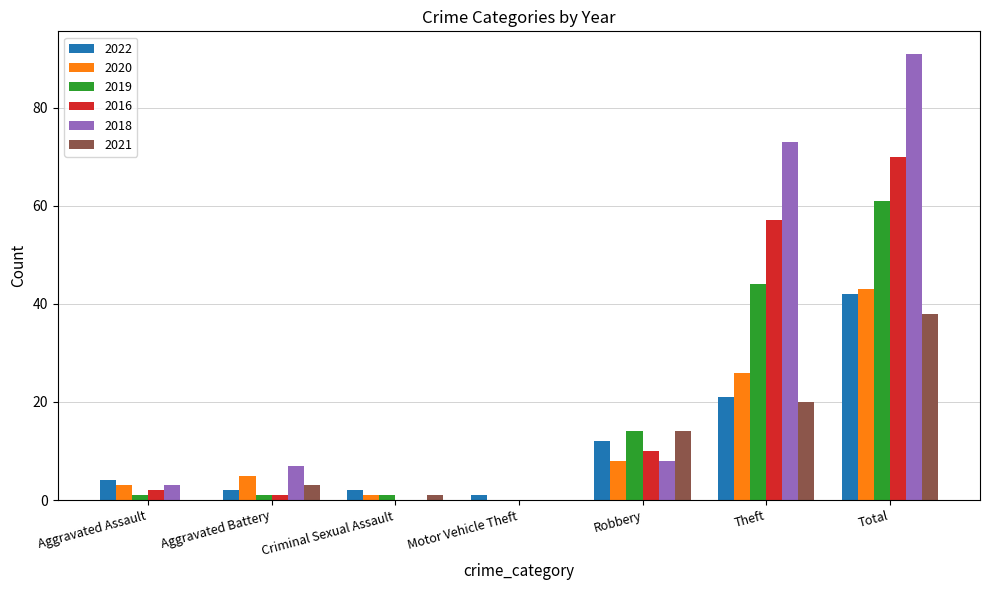

What is the highest value of the 2019 series?

61